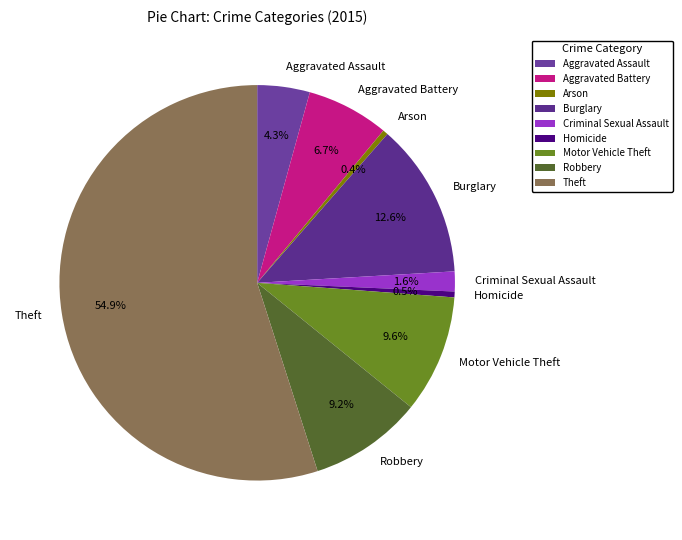

To the nearest percent, what is the difference between the largest and smallest slice percentages?

55%